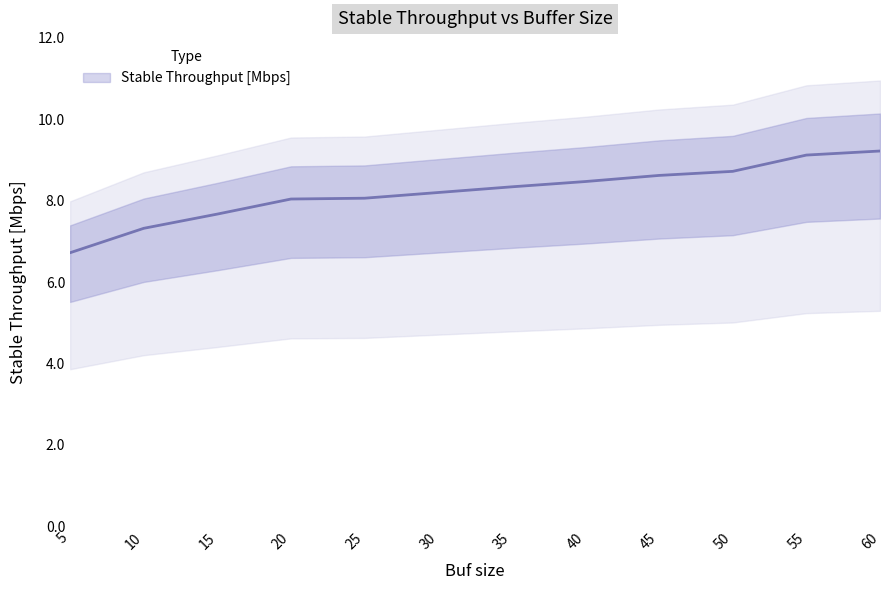

Count the number of data series in this chart.

1